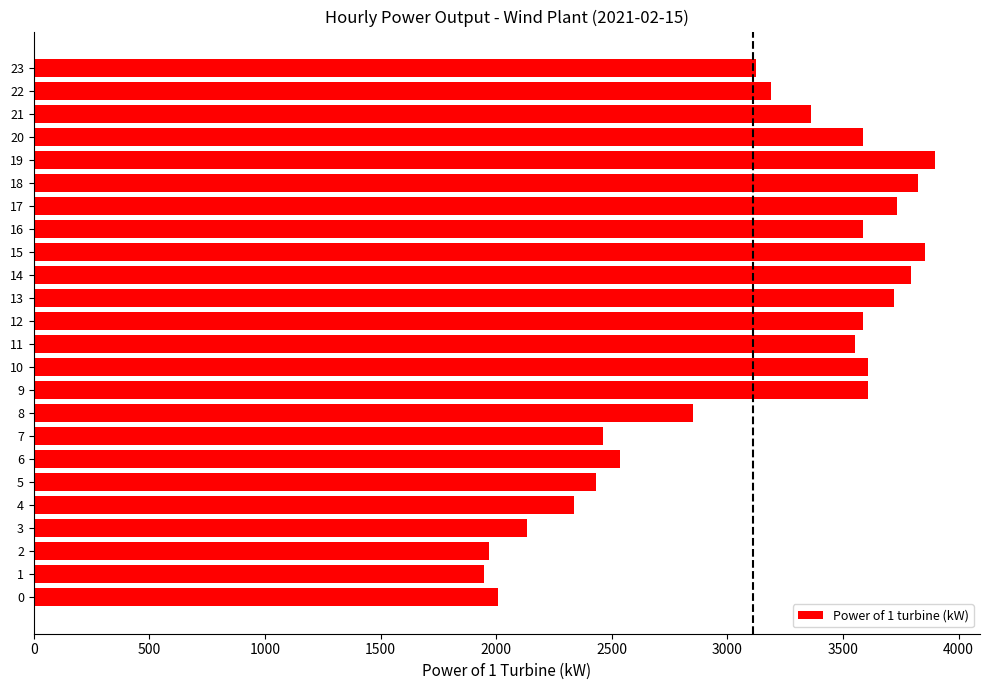

What is the ratio of the value at 16 to the value at 18?

0.9